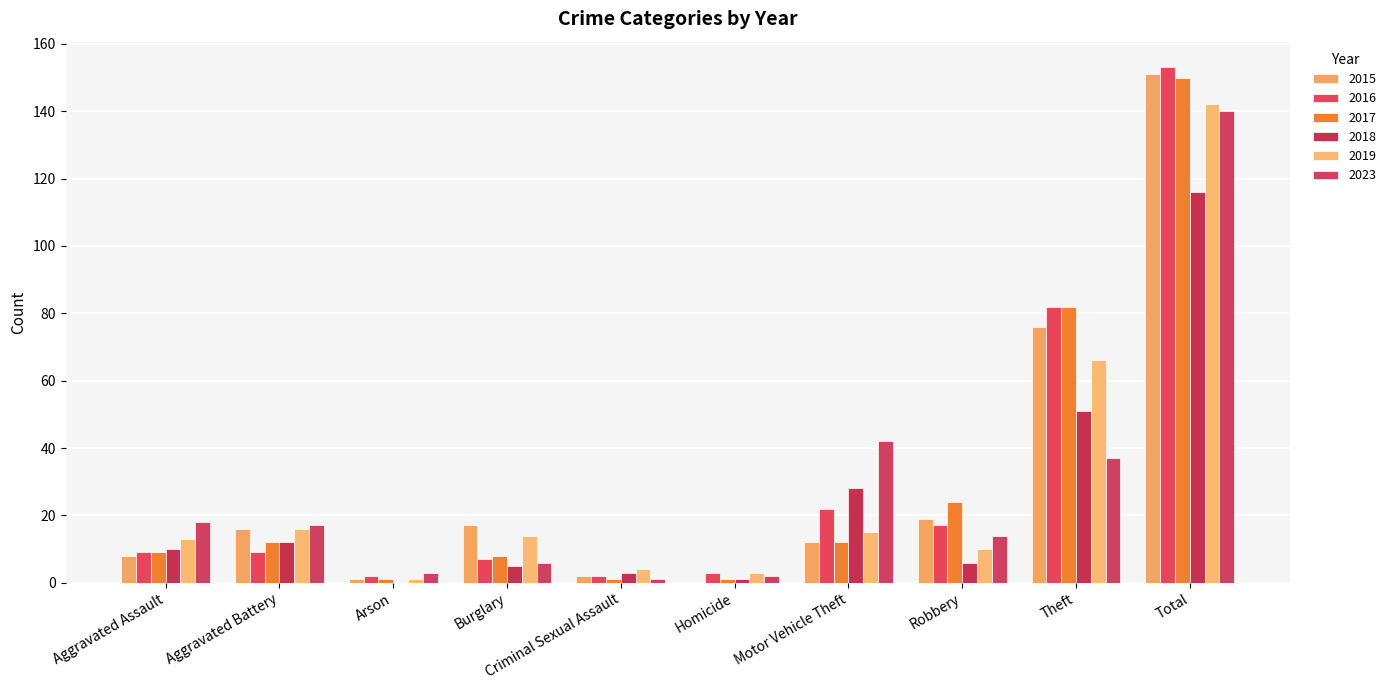

How many categories are shown in the chart?

10